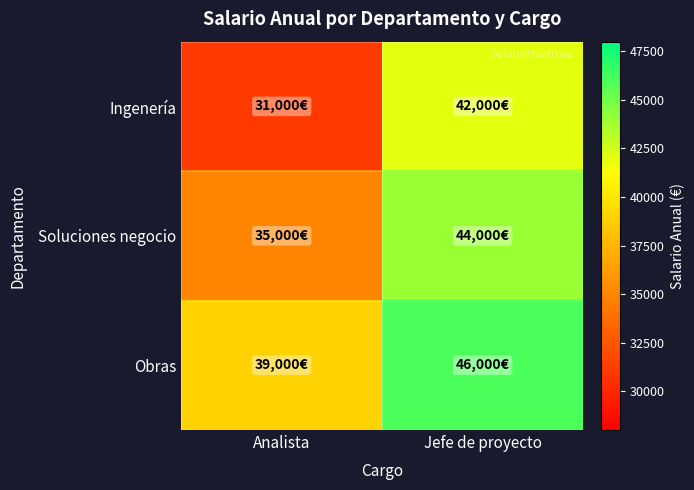

At how many categories does at least one series exceed 35394?

2